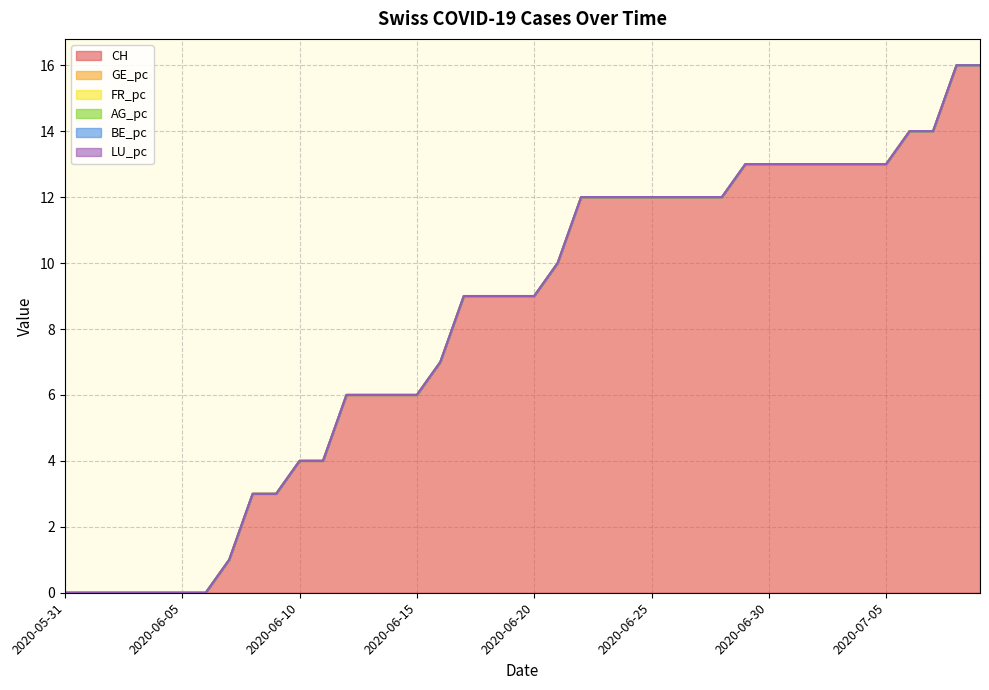

Is it true that LU_pc equals 0.0 at 2020-06-25?

True